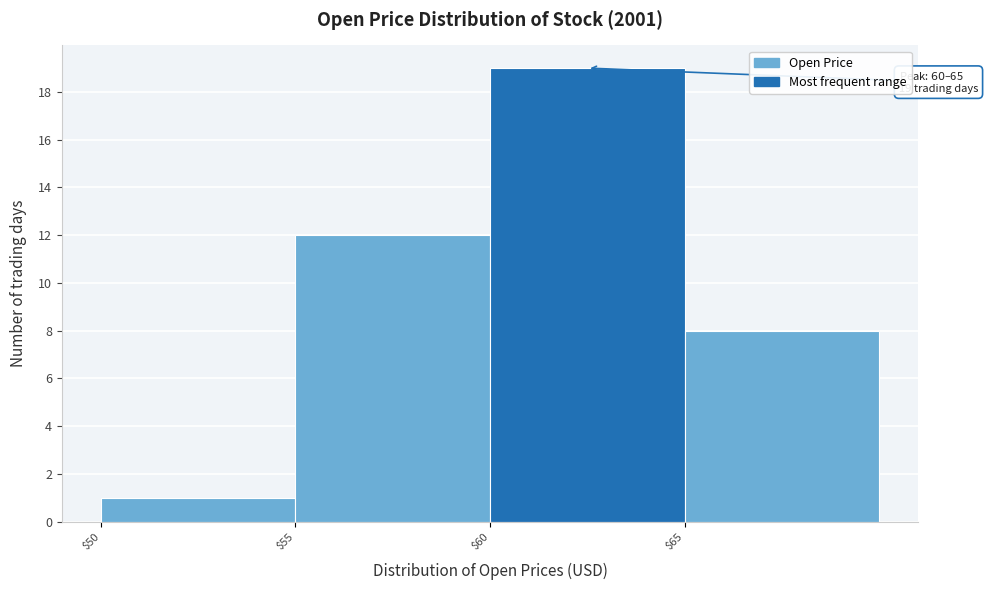

Which range on the x-axis has the tallest bar?

60 to 65